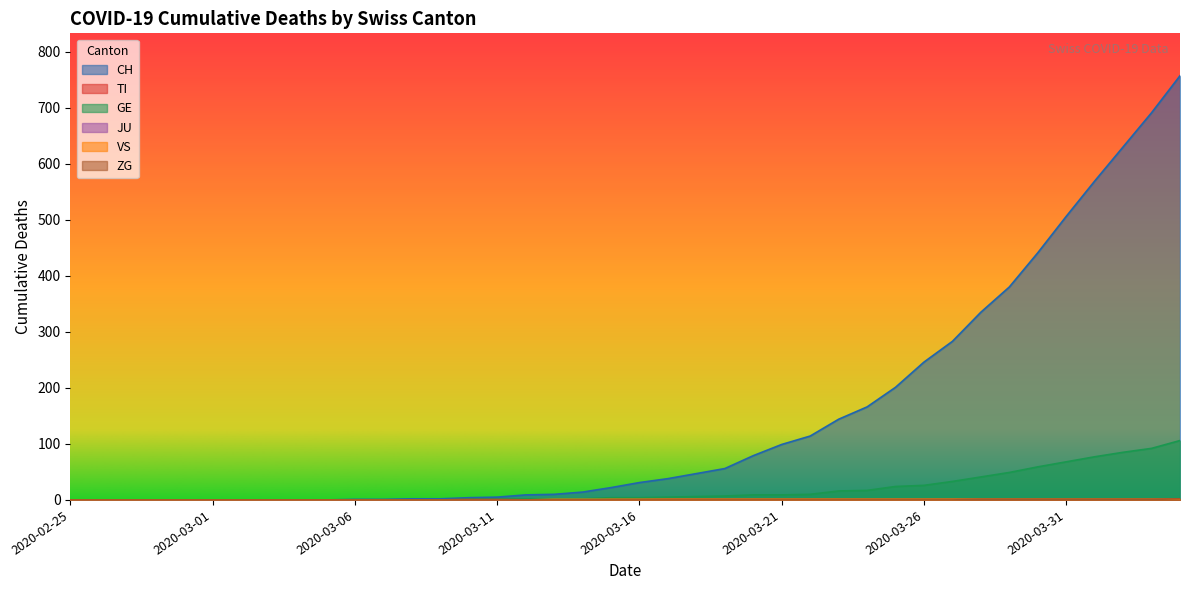

What is the difference between the second highest and second lowest values in the VS series?

1